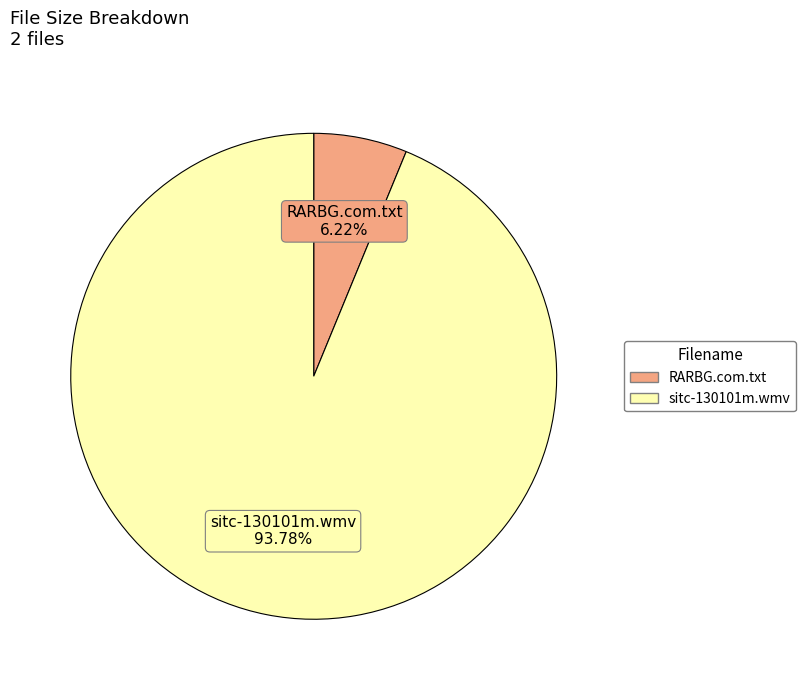

Which category accounts for the majority?

sitc-130101m.wmv